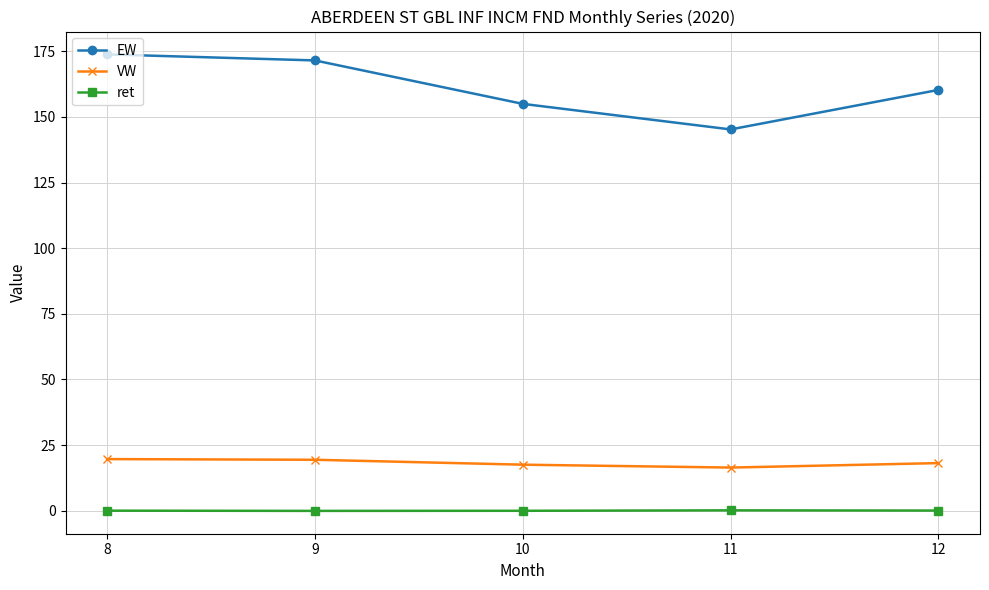

Which series has the largest total across all categories?

EW